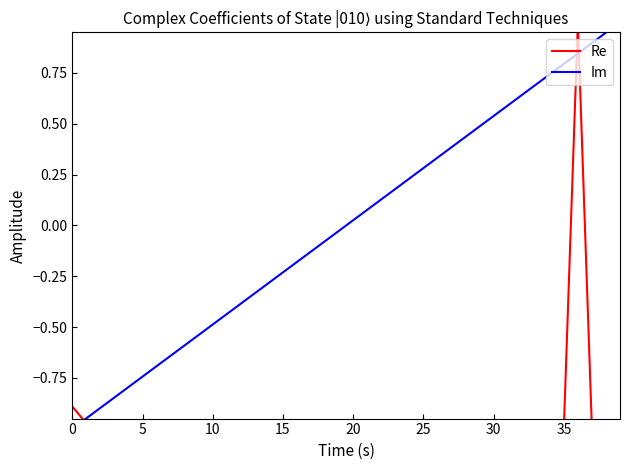

Which category has the highest value in the Im series?

39